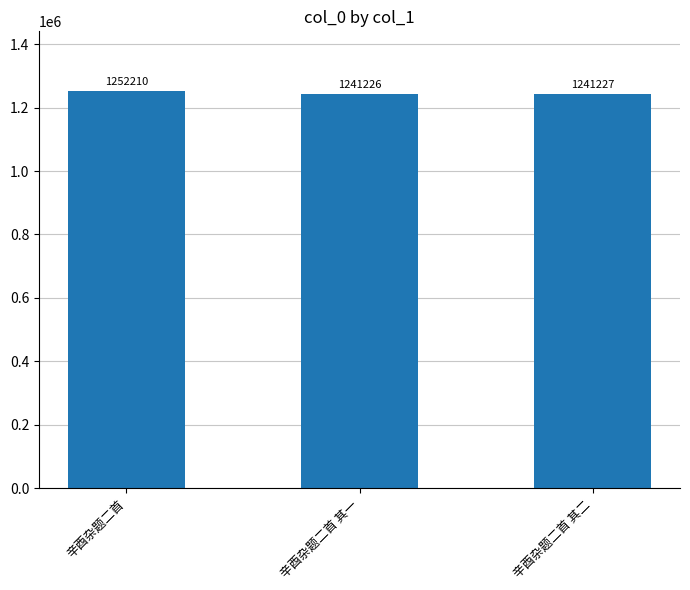

List the labels in order of value, largest first.

辛酉杂题二首, 辛酉杂题二首 其二, 辛酉杂题二首 其一